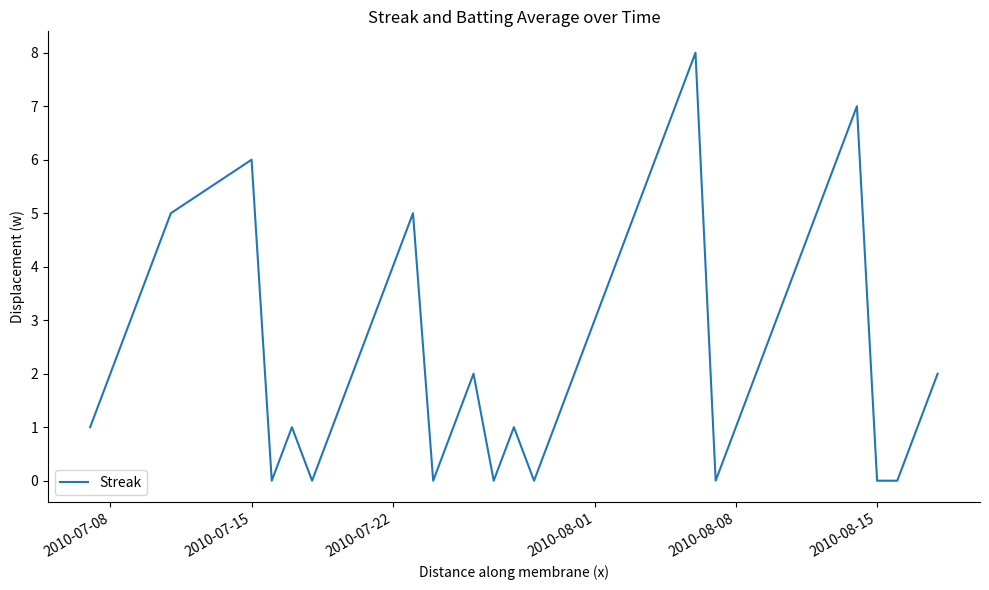

What is the difference between the maximum and minimum values?

8